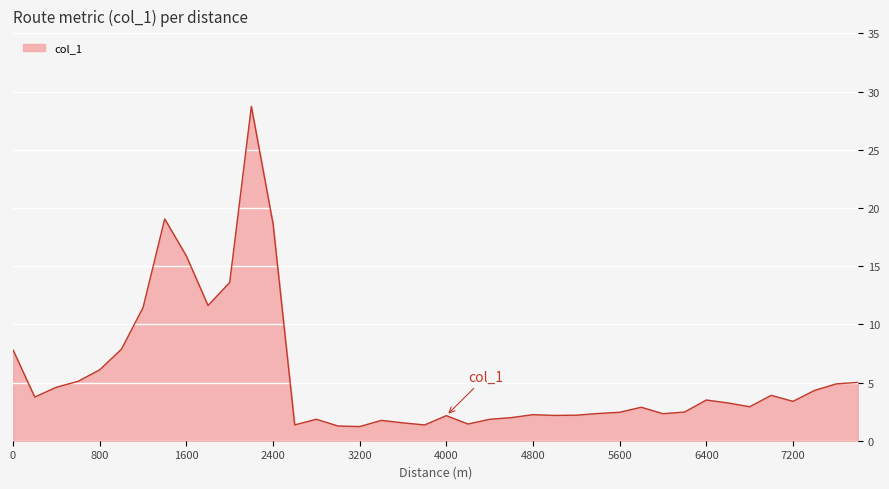

What is the difference between the maximum and minimum values?

27.5